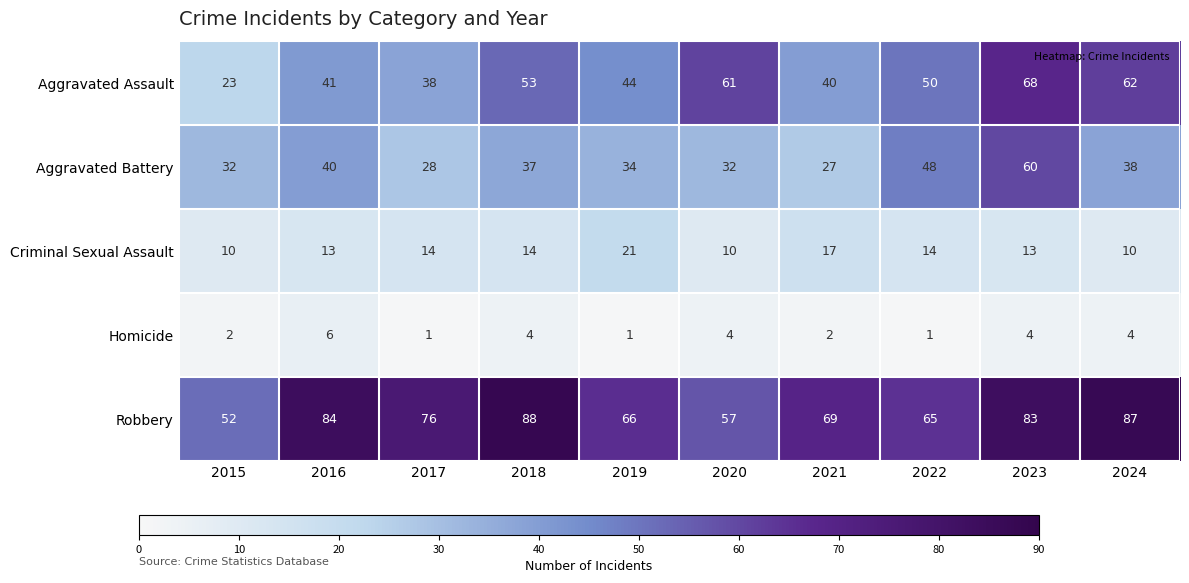

Which category has the highest value across all series?

2018